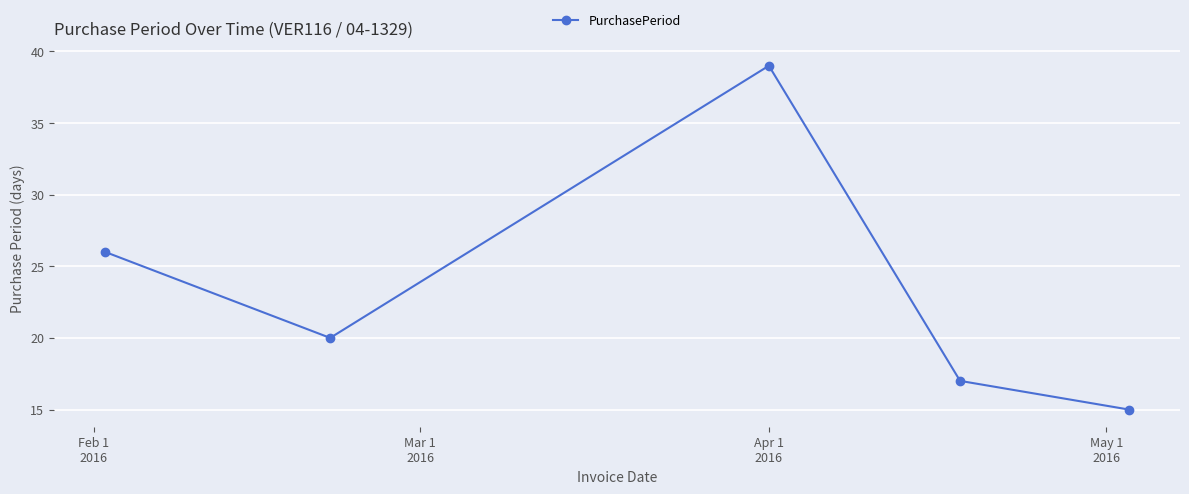

How many points are lower than both their immediate neighbors (excluding endpoints)?

1